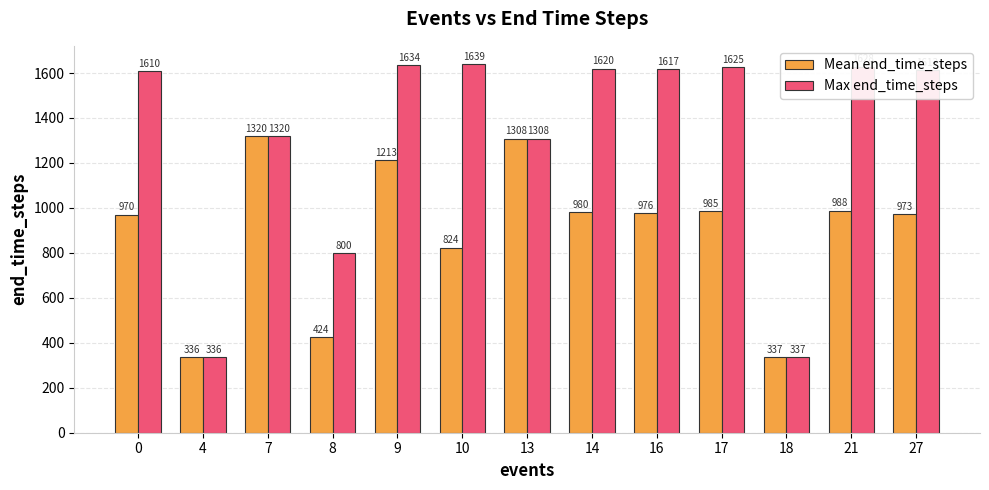

At which category is the sum across all series the highest?

9